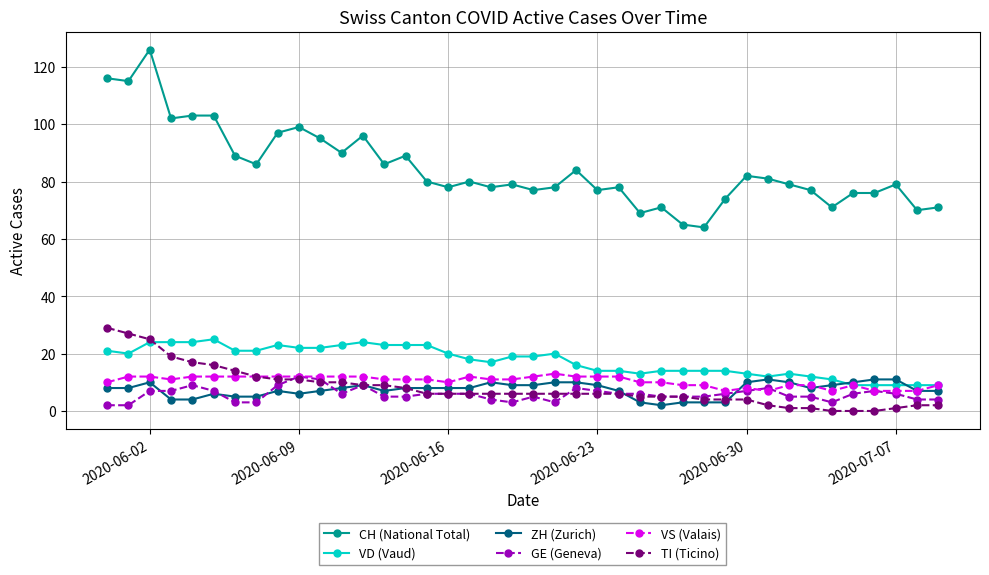

Which series has the widest spread of values?

CH (National Total)